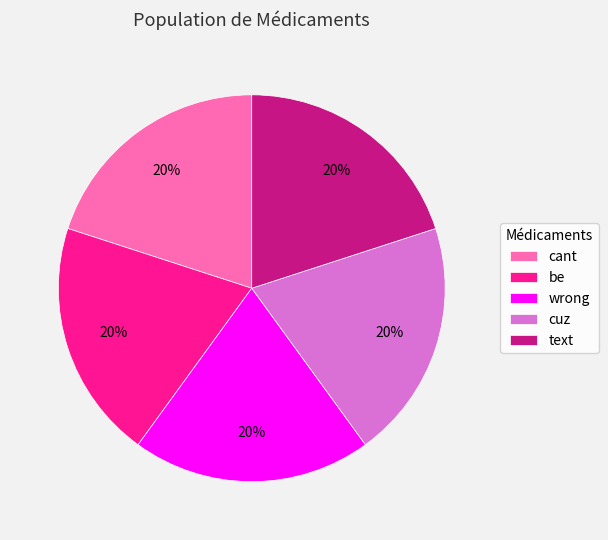

Is there any slice that represents more than half of the pie?

No